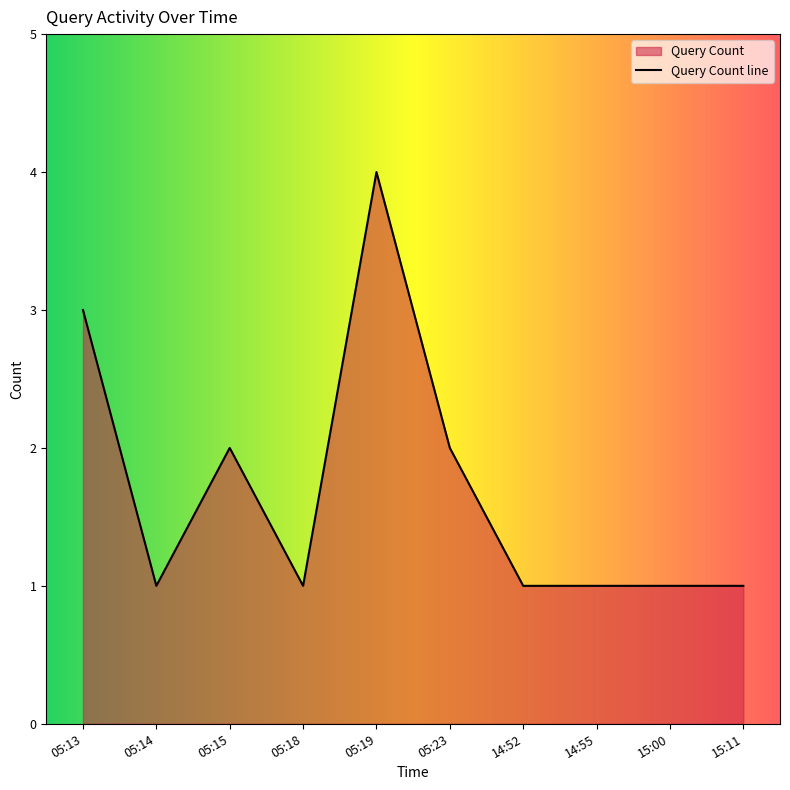

What is the maximum value shown in the chart?

4